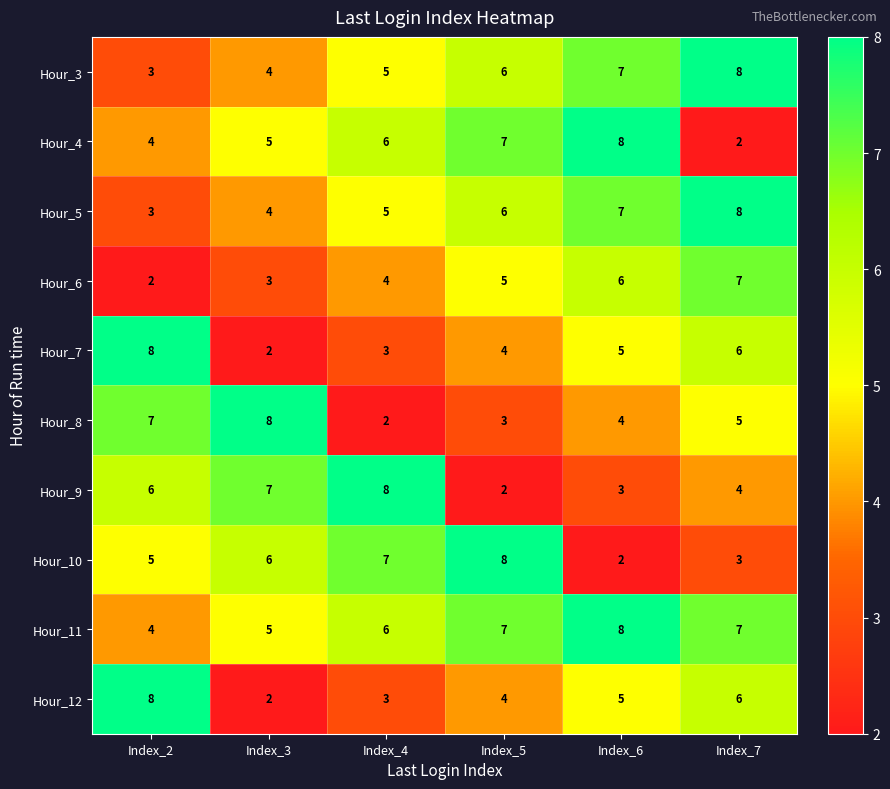

At which category is the sum across all series the highest?

Index_7